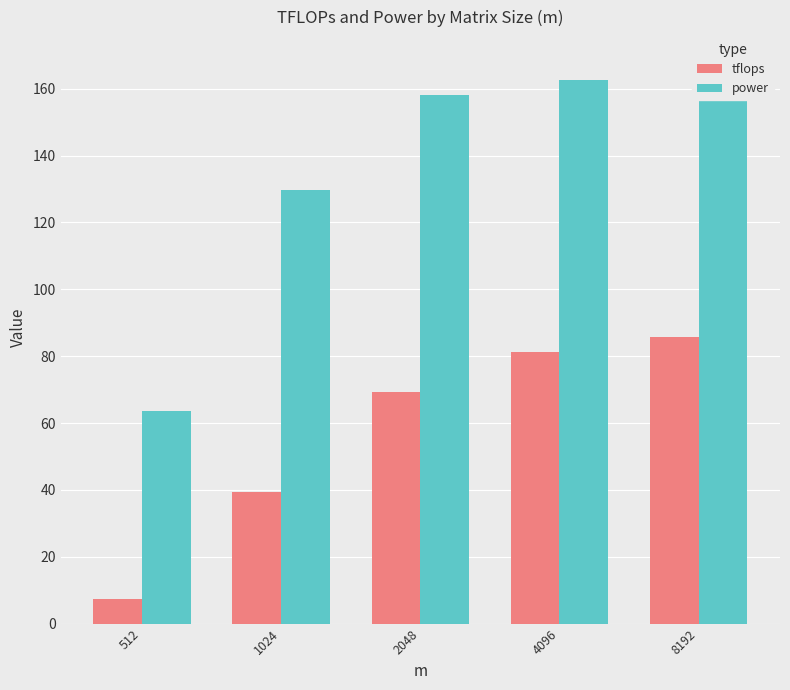

At which label is tflops closest to 46?

1024